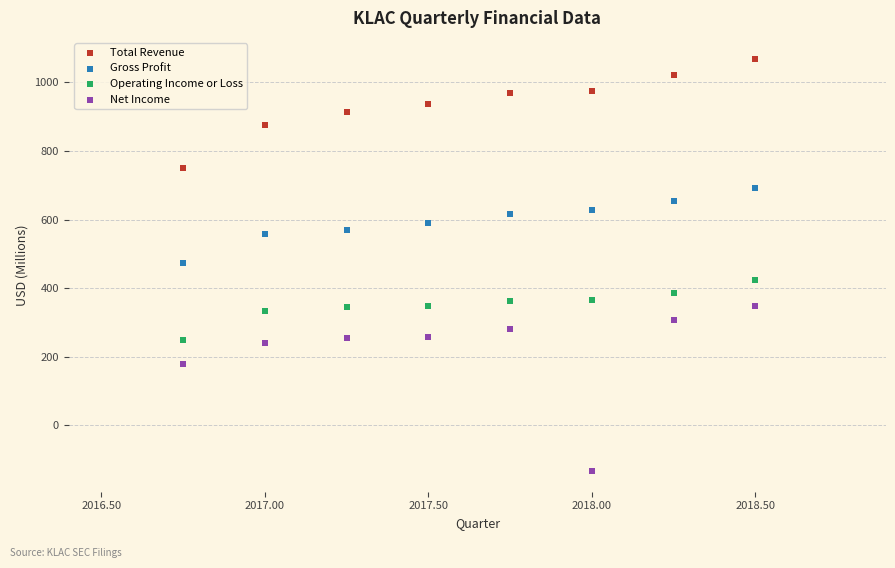

Which series has the largest Y range (max minus min)?

Net Income